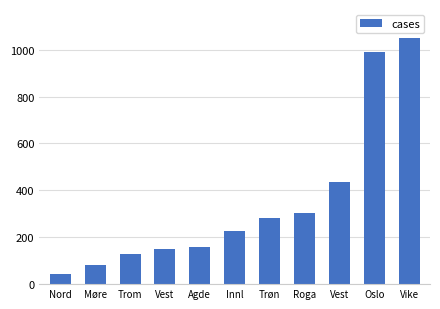

How many bars are there in total?

11